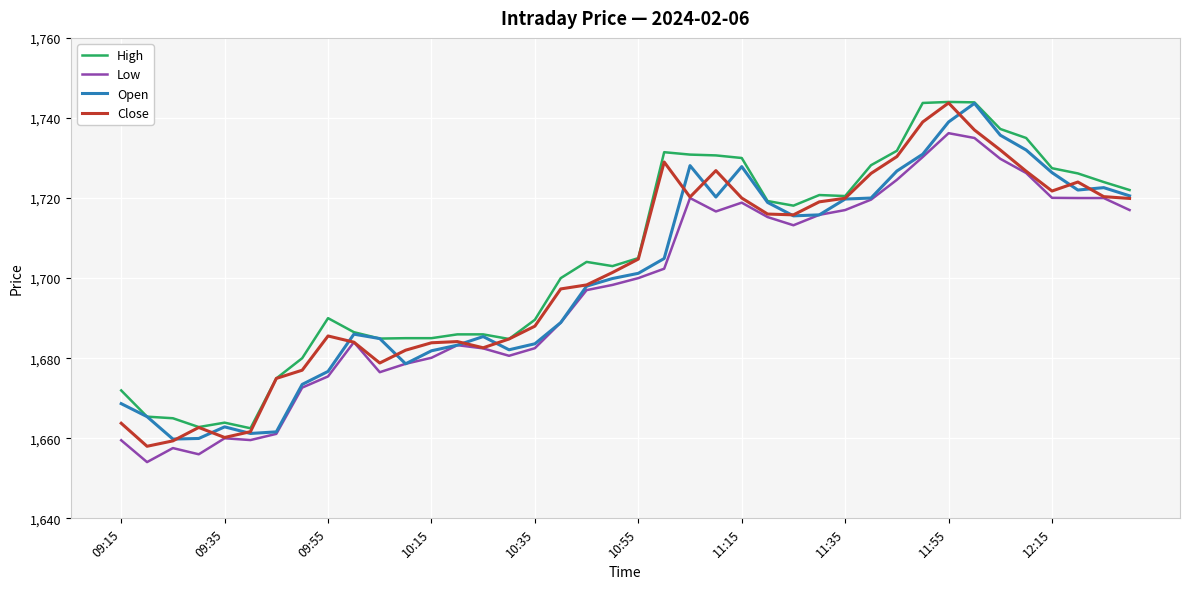

True or false: High and Low intersect in this chart.

False